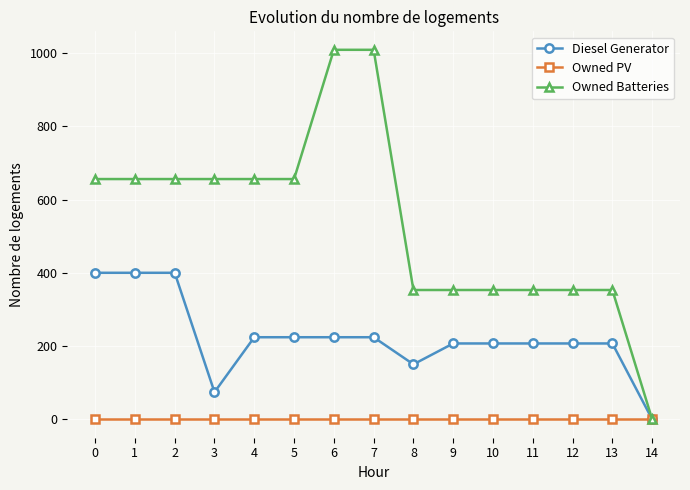

Which series has the largest range (max minus min)?

Owned Batteries